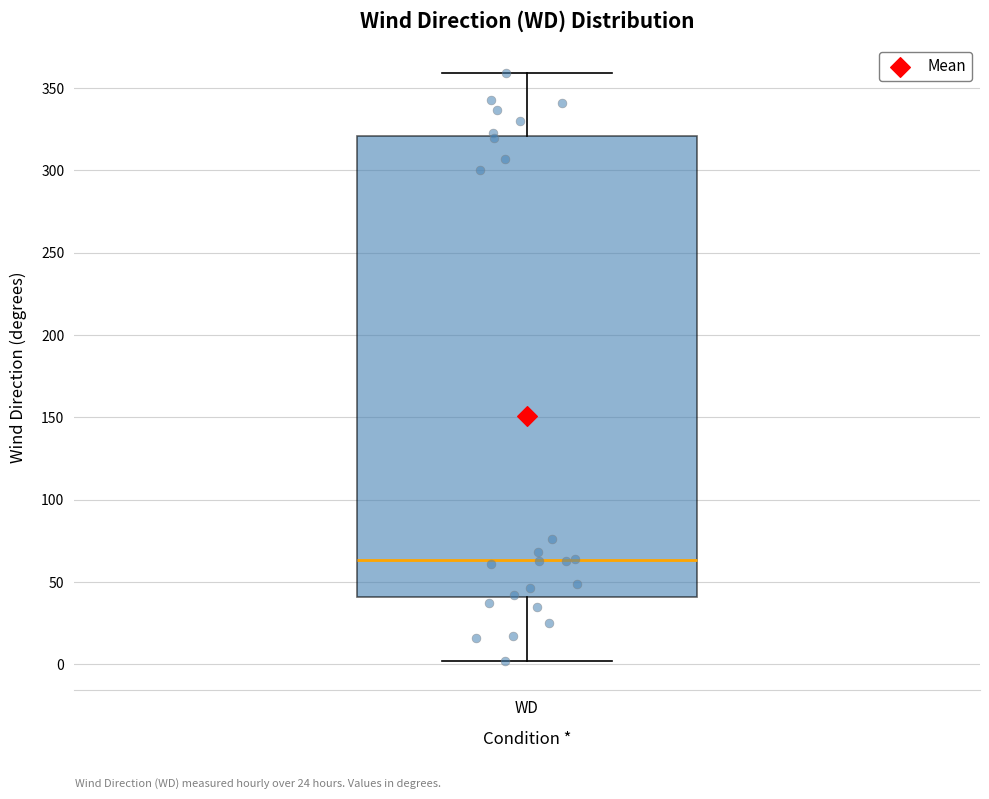

Read this box plot against the y-axis: the position of the median line, the range covered by the box, and the ends of both whiskers. The values are not printed on the chart, so give them approximately, as read against the axis.

median 65, box 40 to 320, whiskers 0 to 360